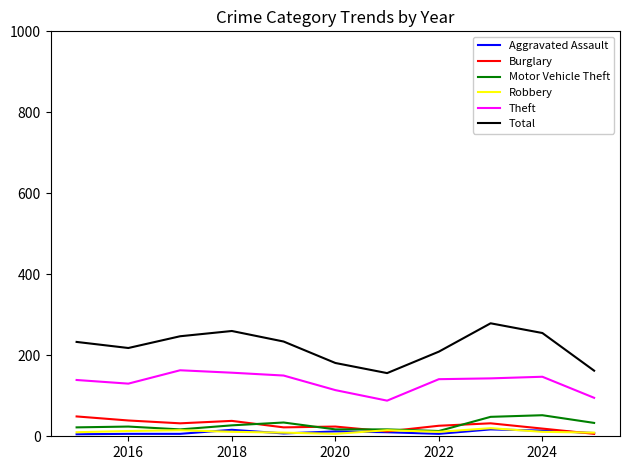

What is the smallest value displayed?

5